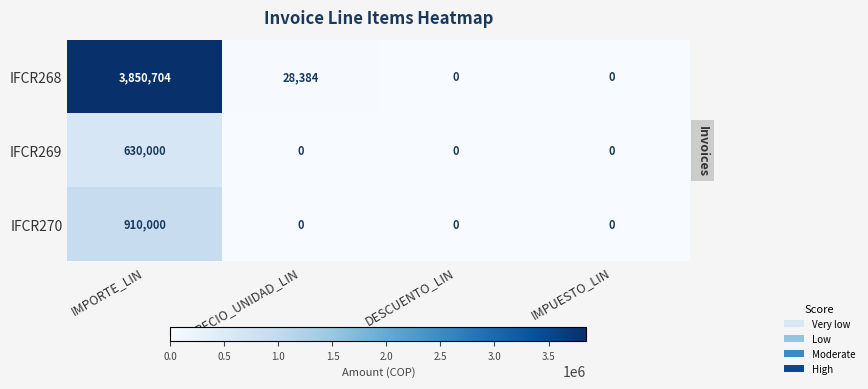

What is the spread (max minus min) of values at IMPORTE_LIN?

3220704